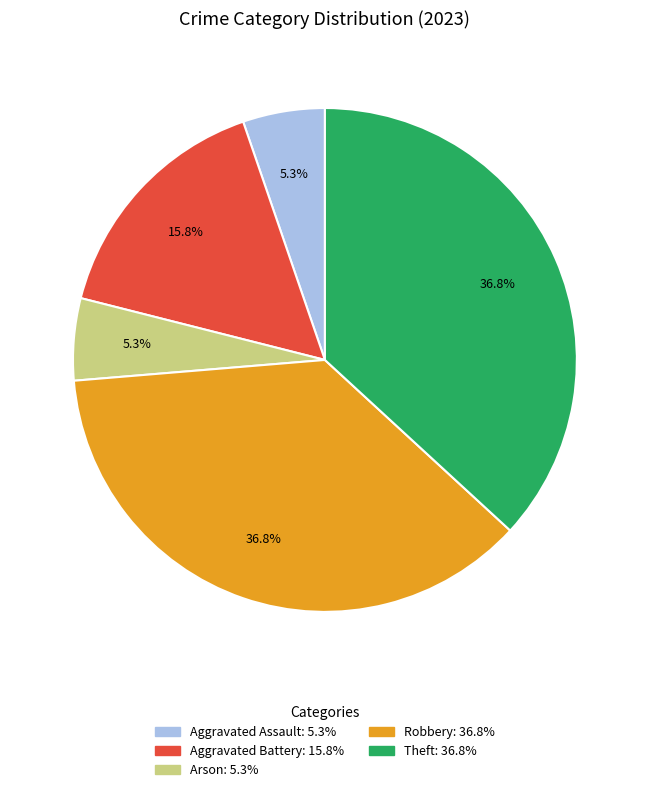

The Aggravated Battery slice represents 3% of the pie. True or false?

False